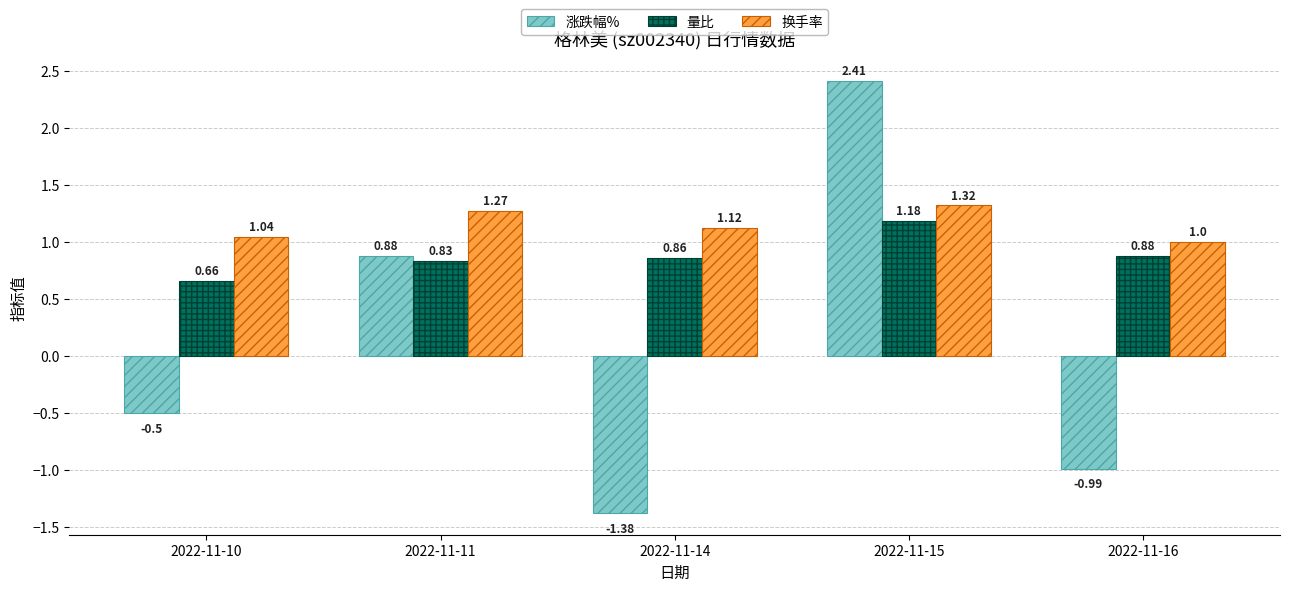

At which category is the sum across all series the highest?

2022-11-15